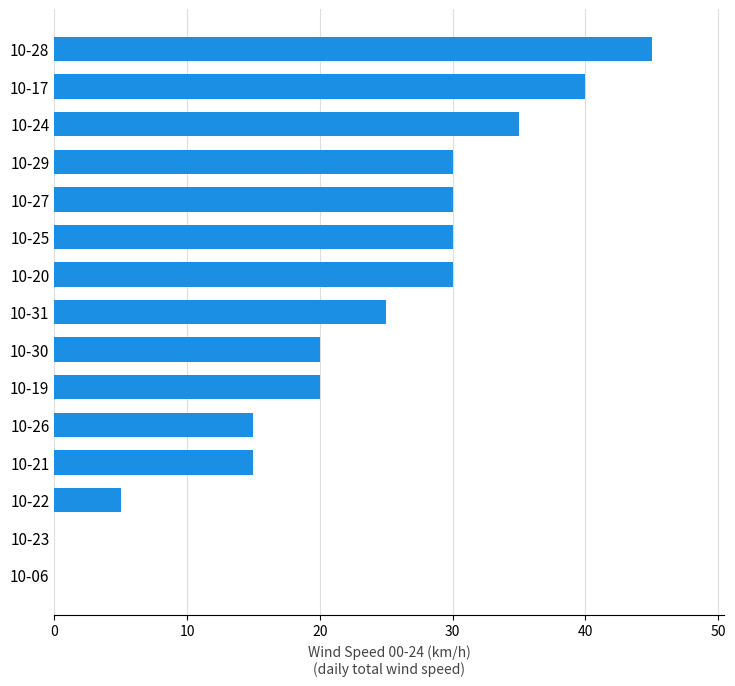

How many distinct data groups are displayed?

1